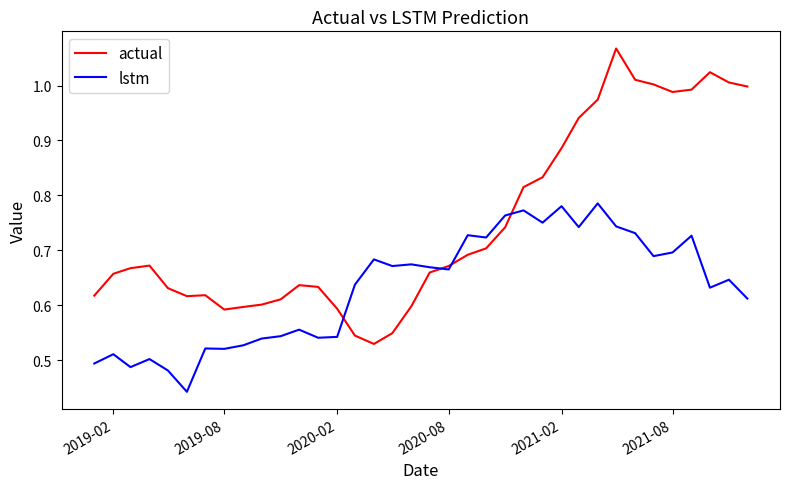

Which series has the largest total across all categories?

actual